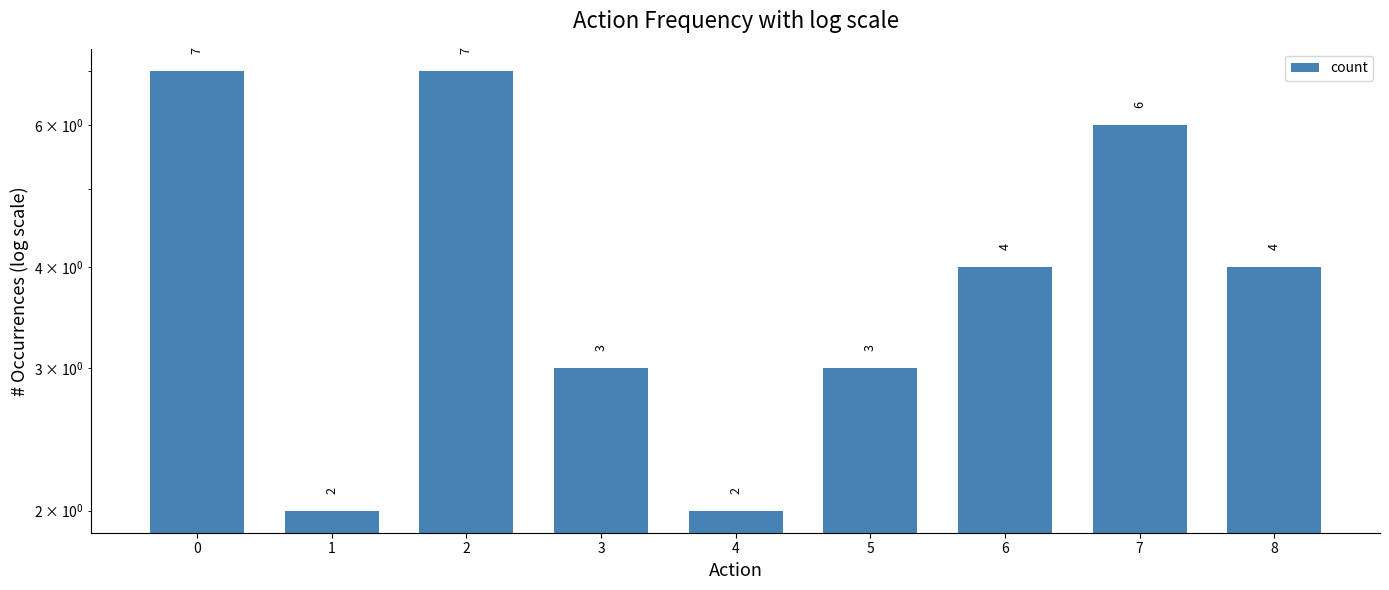

What is the value of the 9th bar from the left?

4